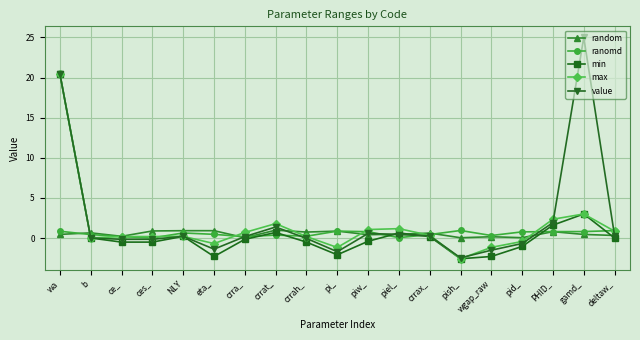

Which series has the largest range (max minus min)?

value